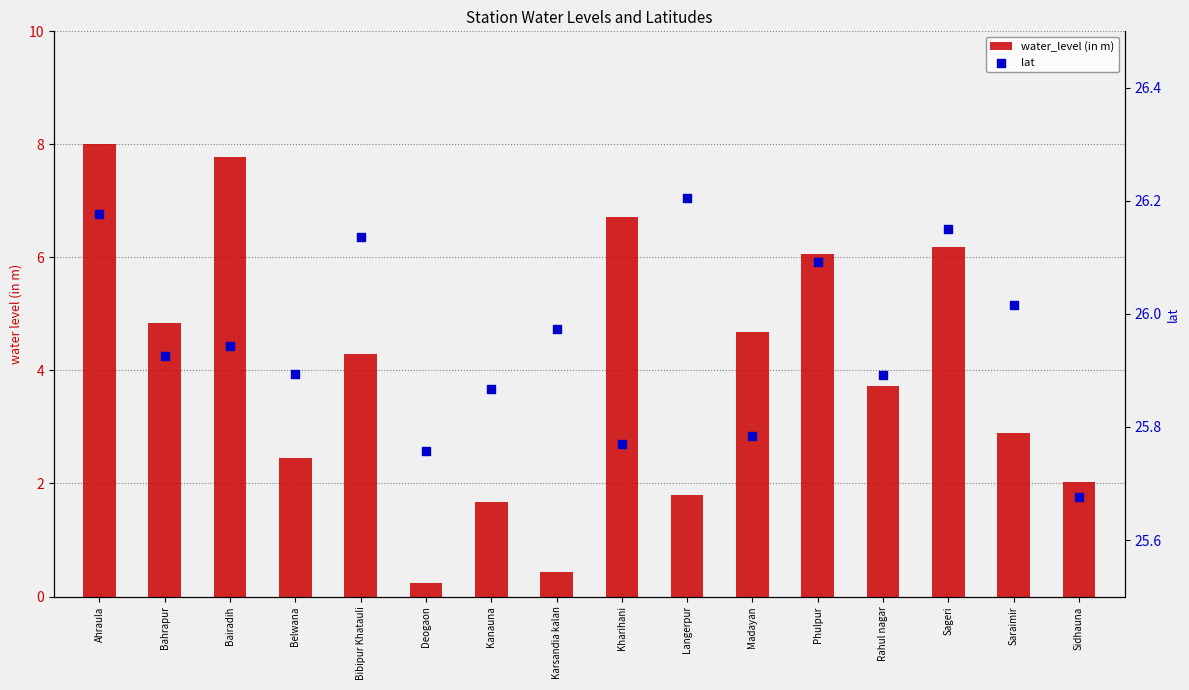

Which series has the largest Y range (max minus min)?

water_level (in m)